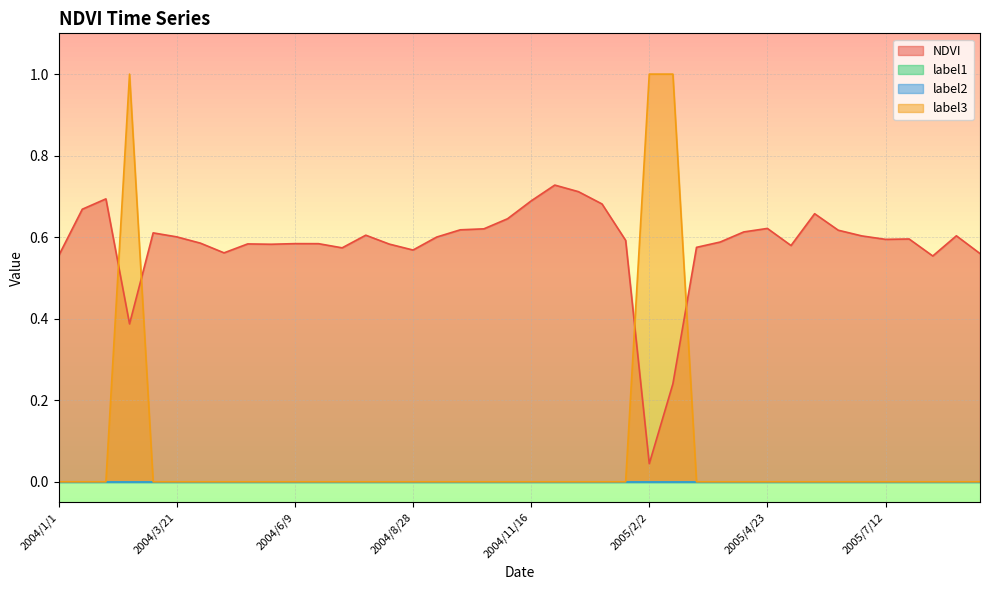

What is the difference between the highest and lowest values at 2005/5/25?

0.7